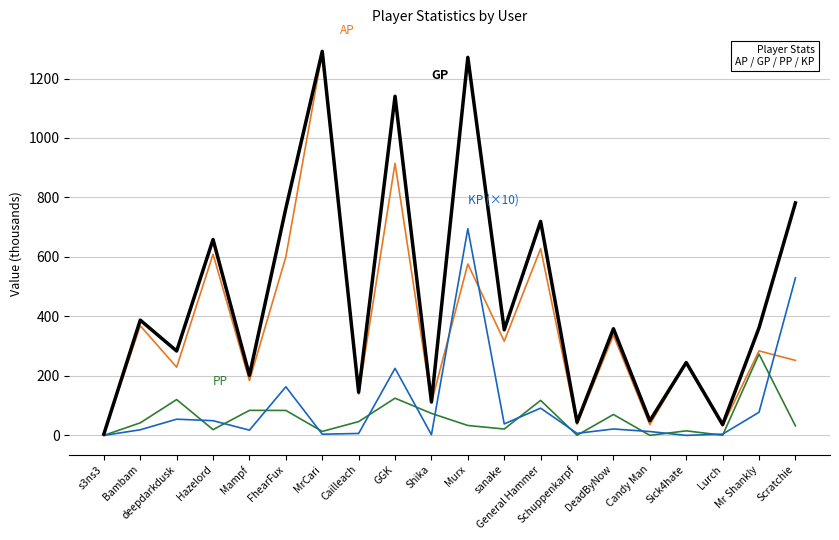

Does the chart have visible grid lines?

Yes